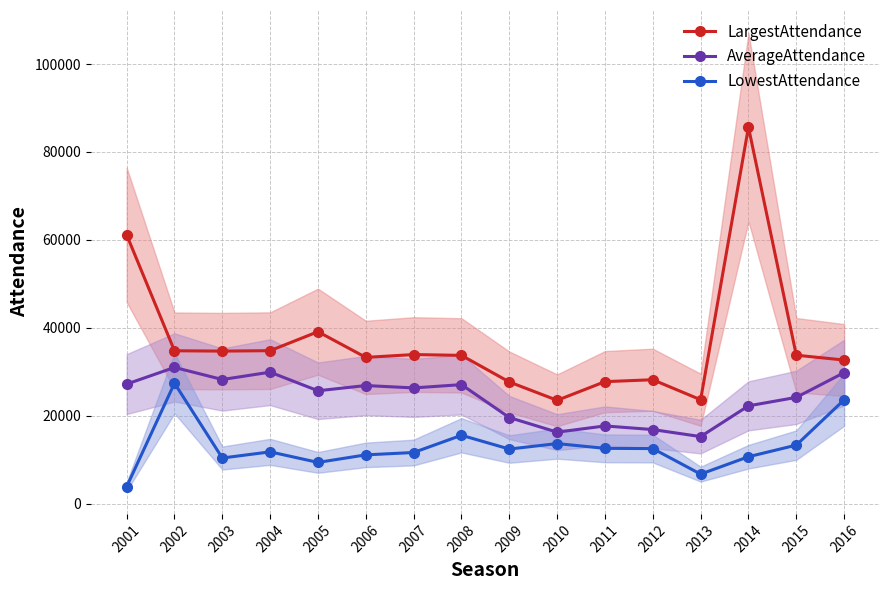

What is the approximate value of LowestAttendance at 2008?

15602